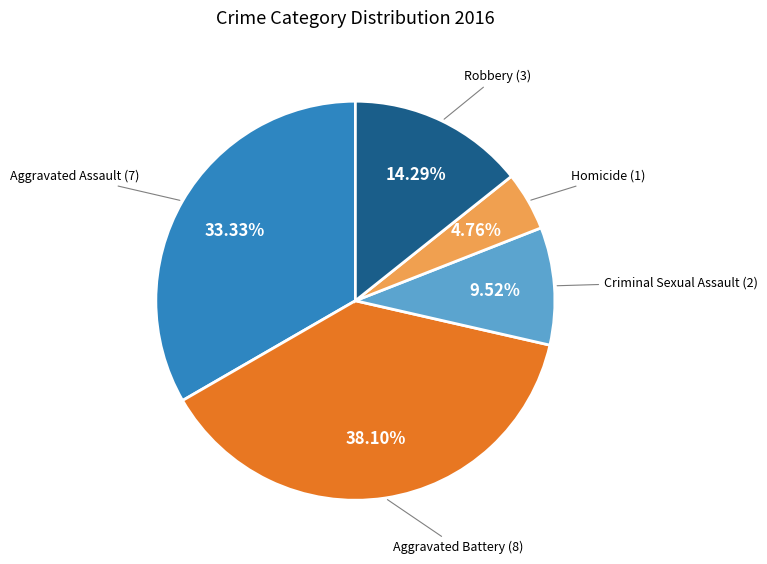

To the nearest percent, what is the difference between the largest and smallest slice percentages?

33%